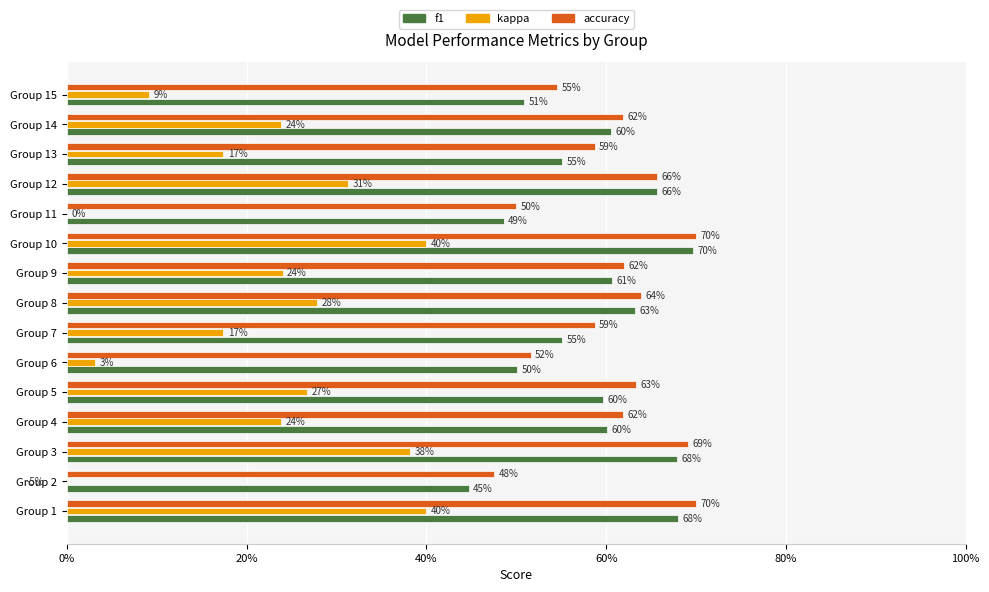

Rank the series at Group 3 from highest to lowest value.

accuracy, f1, kappa